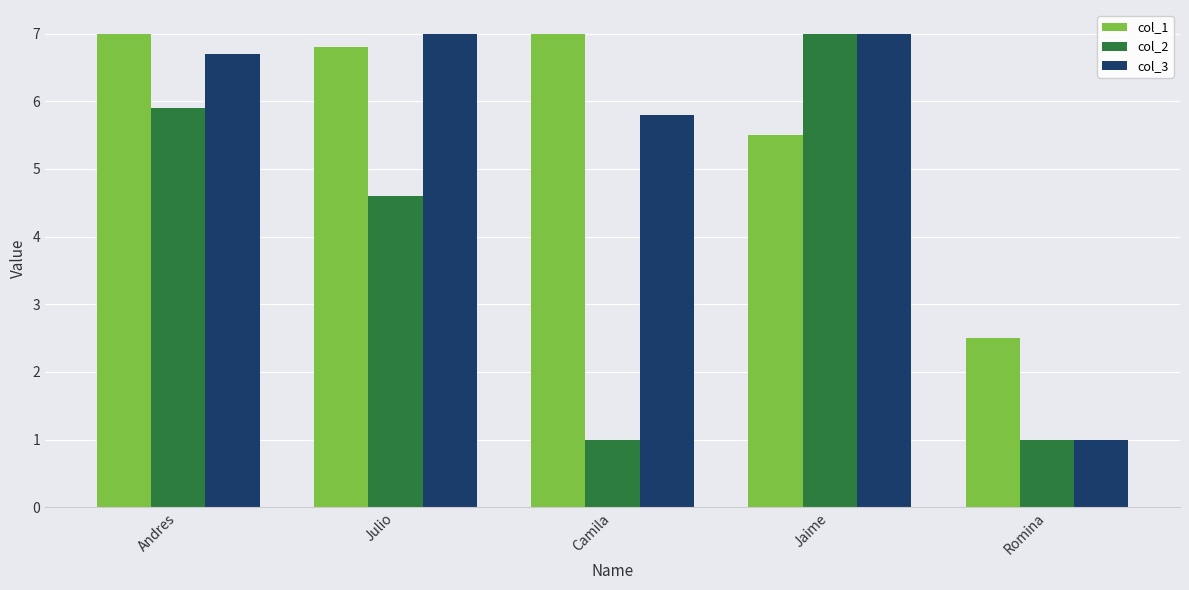

What is the difference between the col_1 values at Andres and Jaime?

1.5